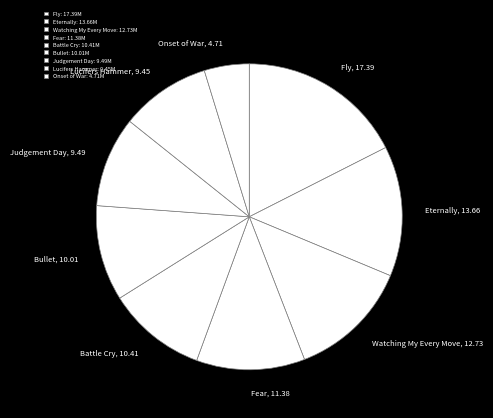

Do Lucifers Hammer and Fly together represent more than half of the pie?

No